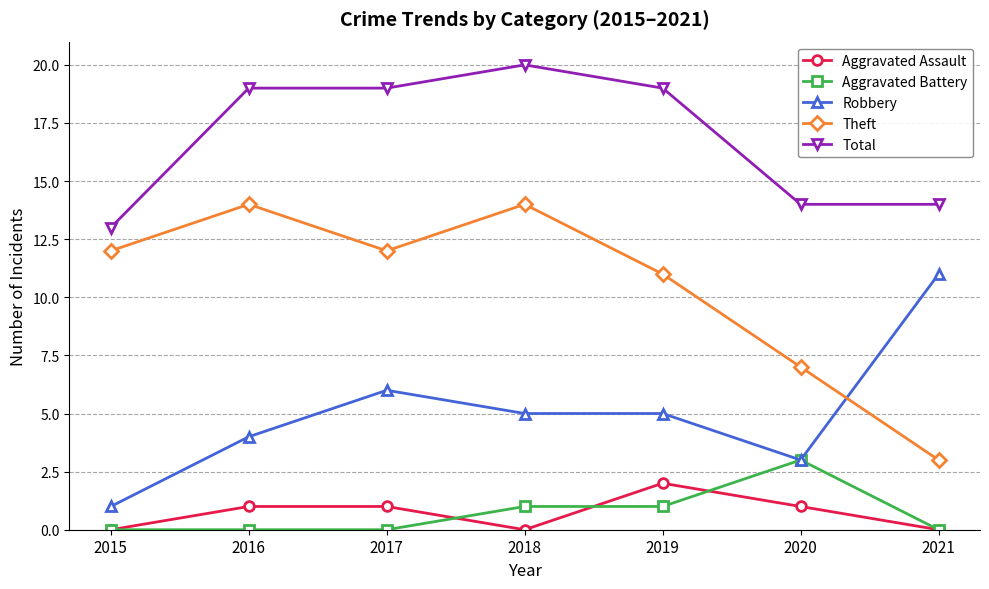

Where is Theft nearest to the value 8?

2020